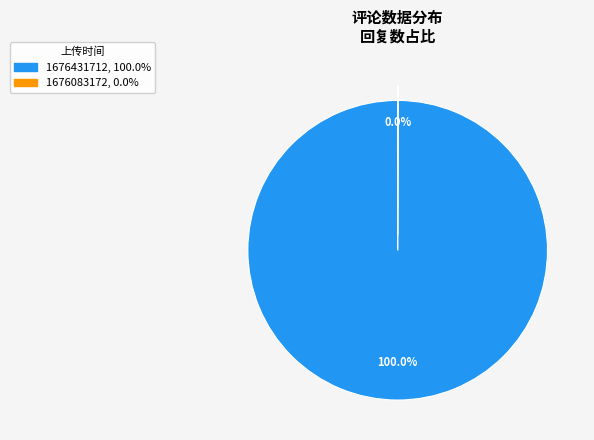

Is 1676431712 the majority of the pie?

Yes